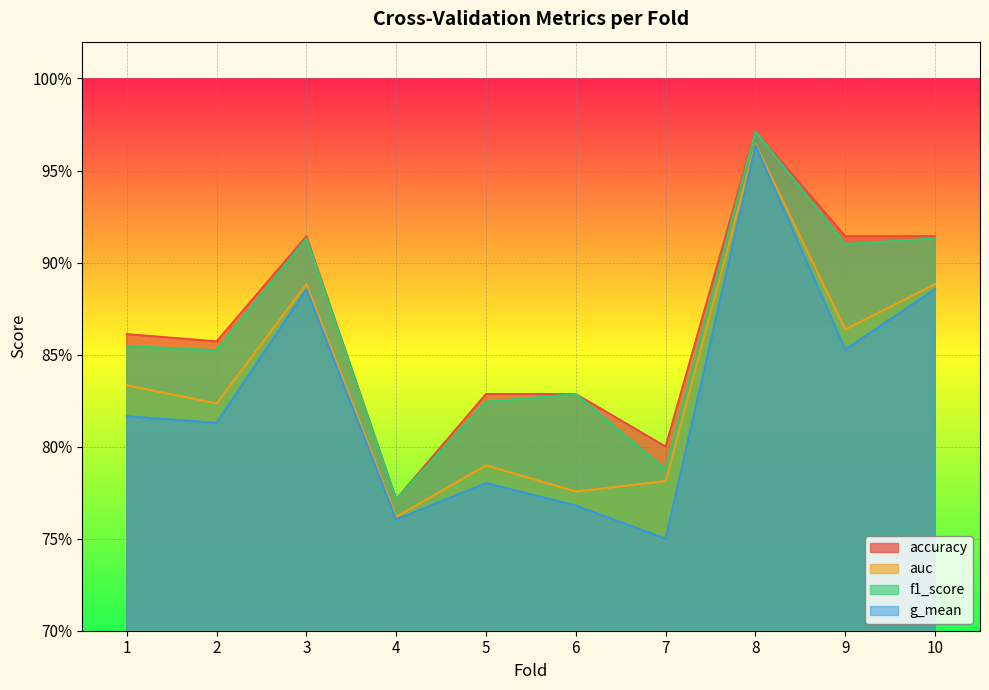

Which series has the largest total across all categories?

accuracy